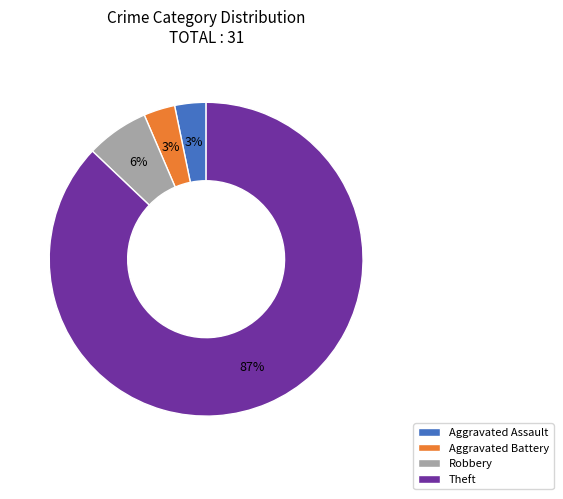

How many slices are in this pie chart?

4